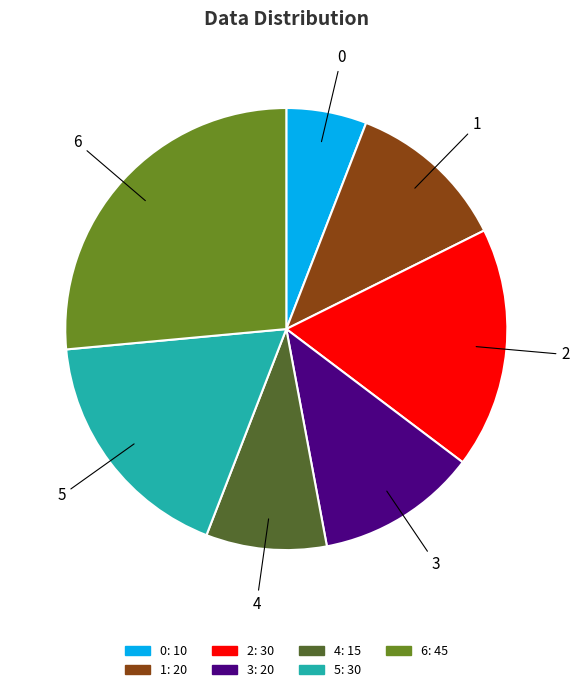

What is the ratio of the value at 5 to the value at 0?

3.0